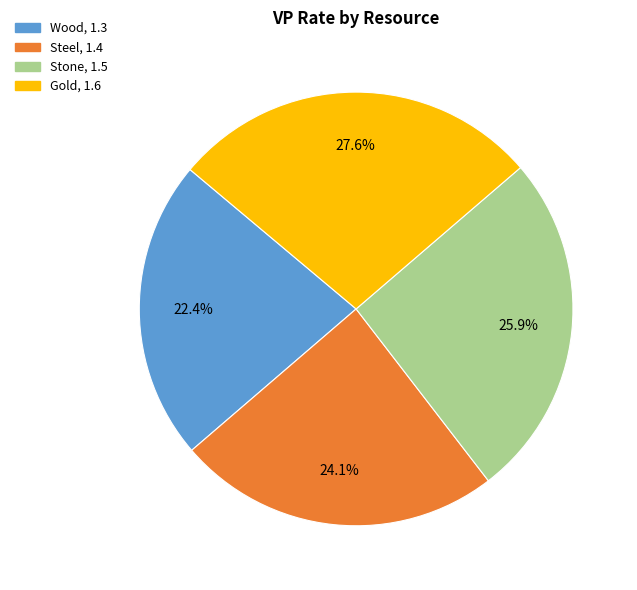

What percentage is the Stone slice, to the nearest percent?

26%